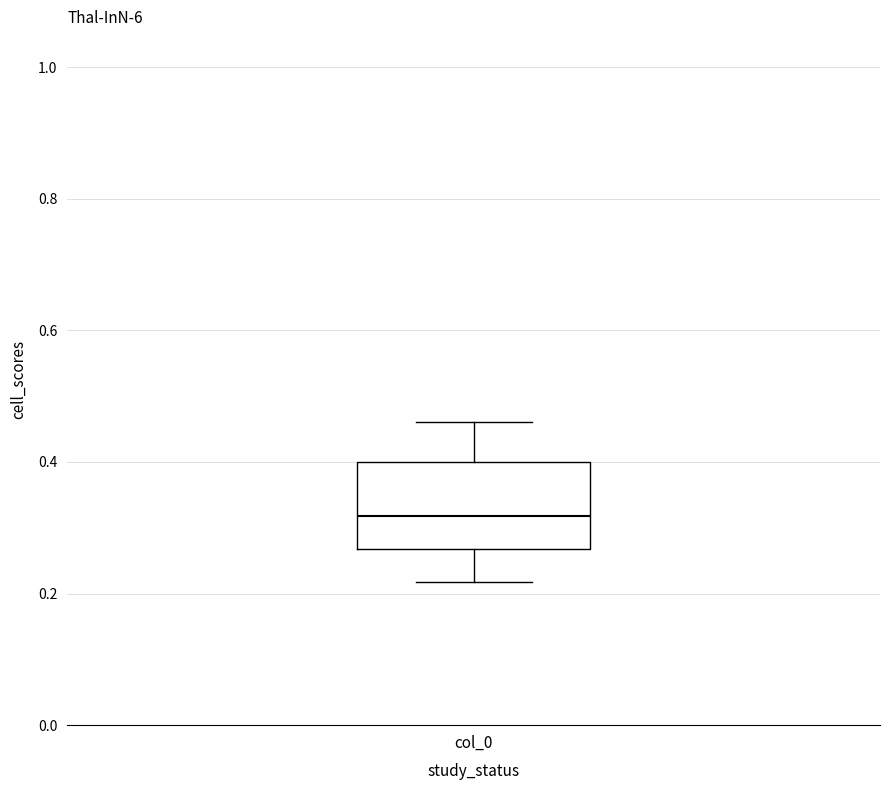

Transcribe this box plot: give where the median line is, the range the box spans, and where the two whiskers end, as read against the y-axis. The values are not printed on the chart, so give them approximately, as read against the axis.

median 0.32, box 0.26 to 0.40, whiskers 0.22 to 0.46